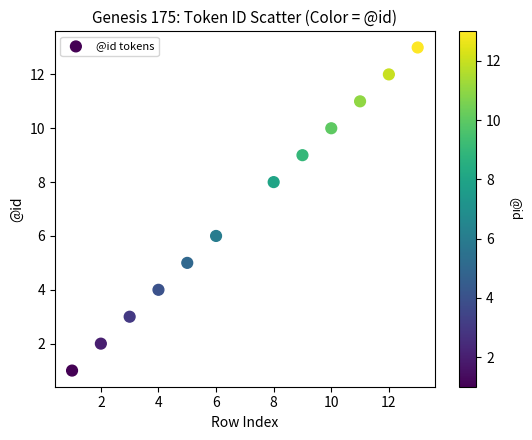

What is the average X value?

7